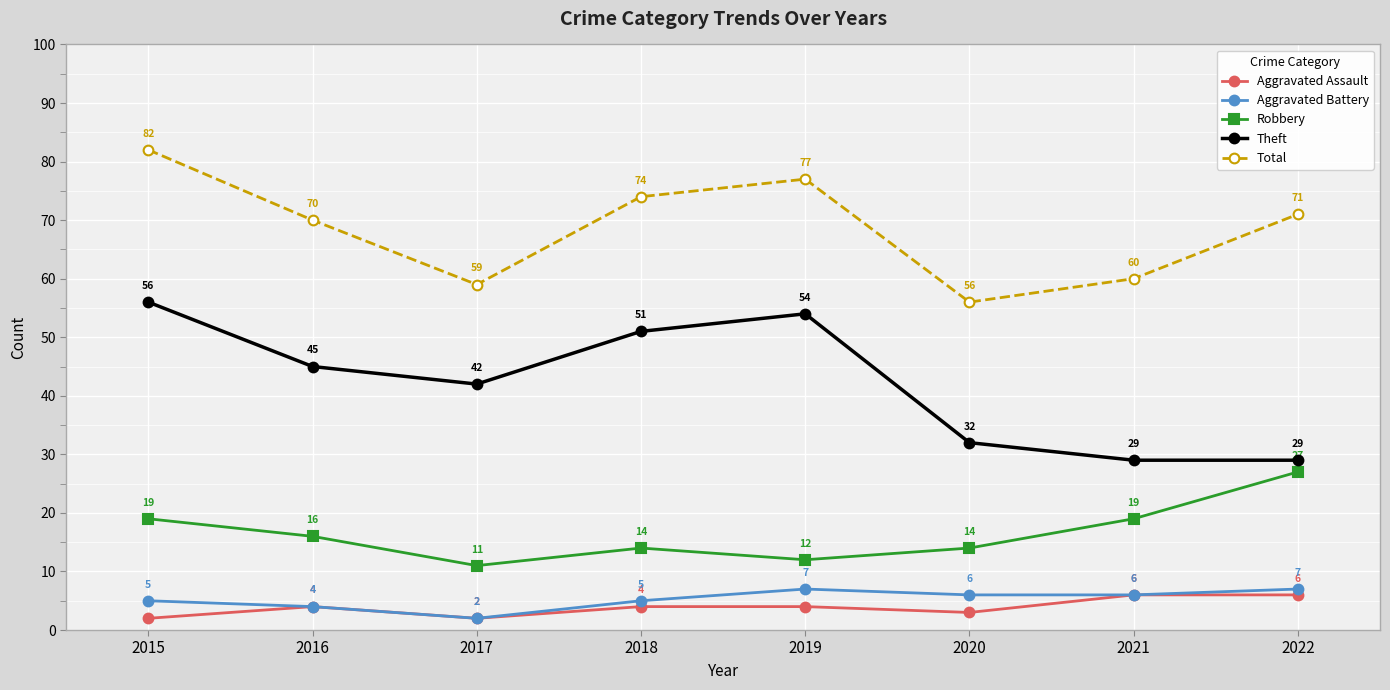

What is the difference between the highest and lowest values at 2022?

65